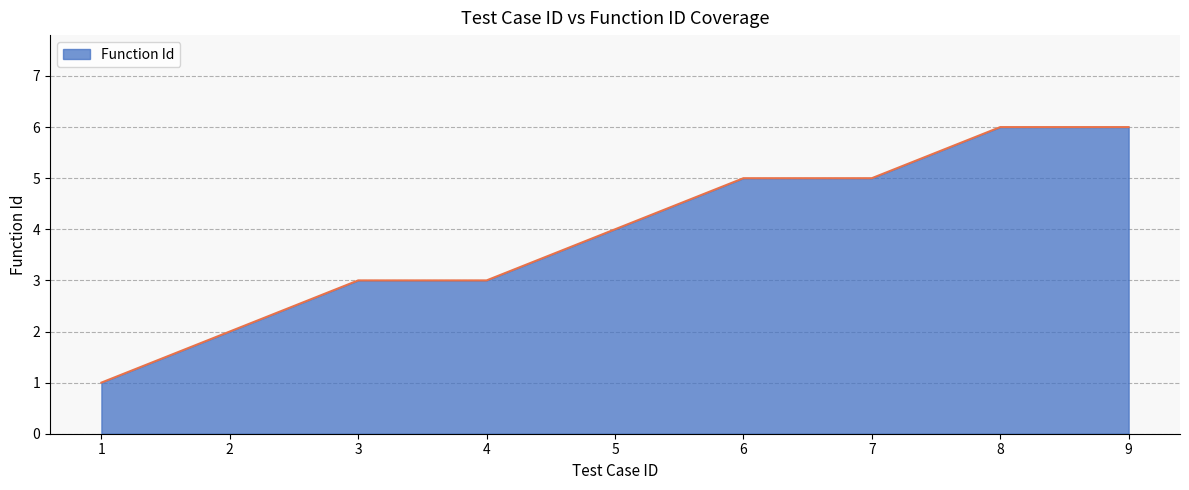

Reading left to right, what are all the values shown in this chart?

1=1	2=2	3=3	4=3	5=4	6=5	7=5	8=6	9=6